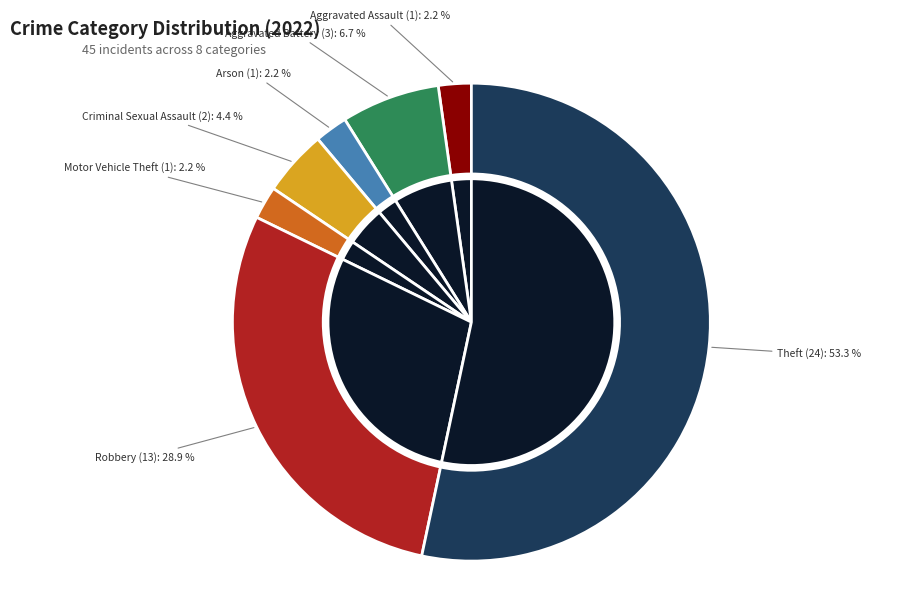

Does Robbery account for over 50% of the chart?

No